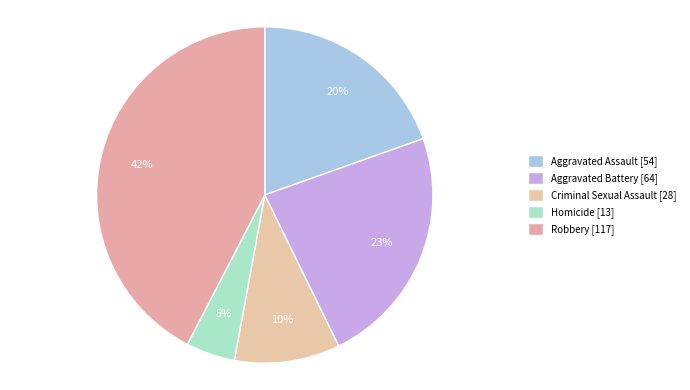

How many segments does this pie chart have?

5